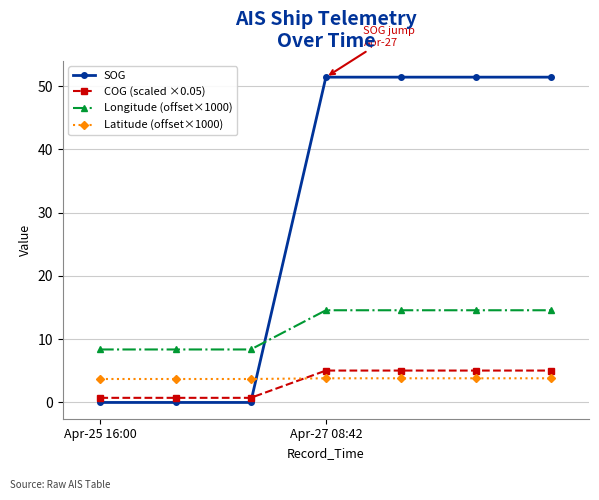

What is the value of the Longitude (offset×1000) point at the 2nd from the left?

8.4